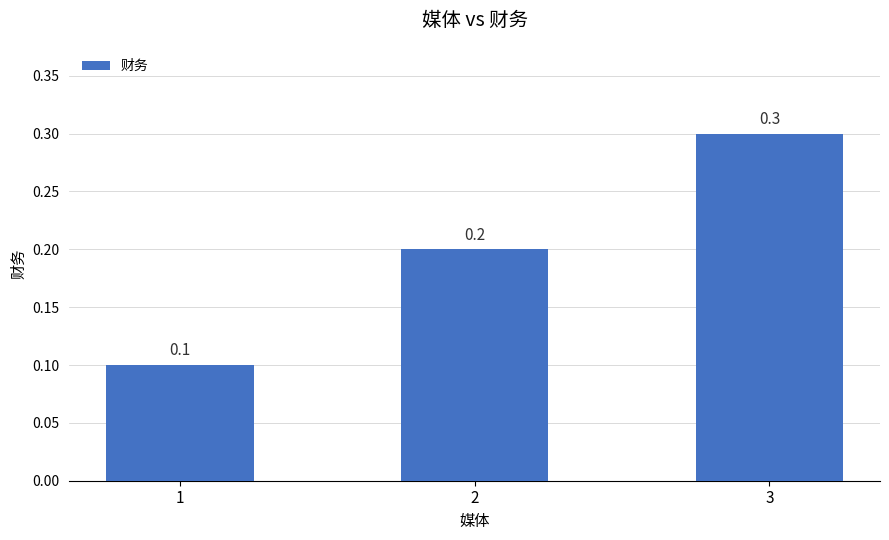

Reading left to right, list all the values displayed in this chart.

1=0.1	2=0.2	3=0.3